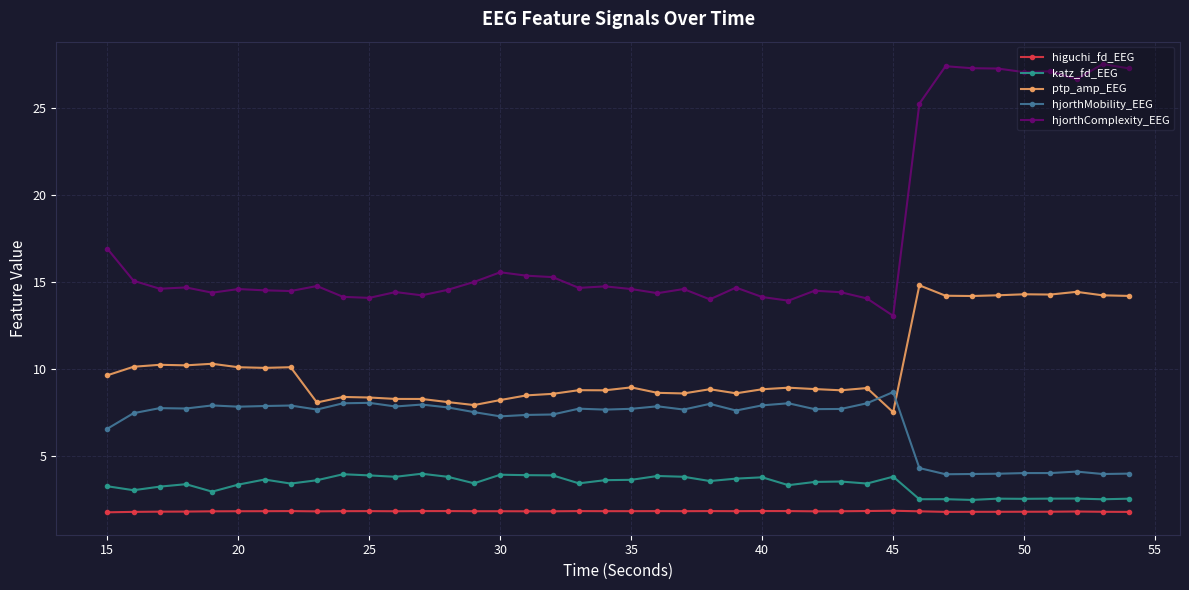

What is the difference between the maximum and minimum values in the katz_fd_EEG series?

1.5